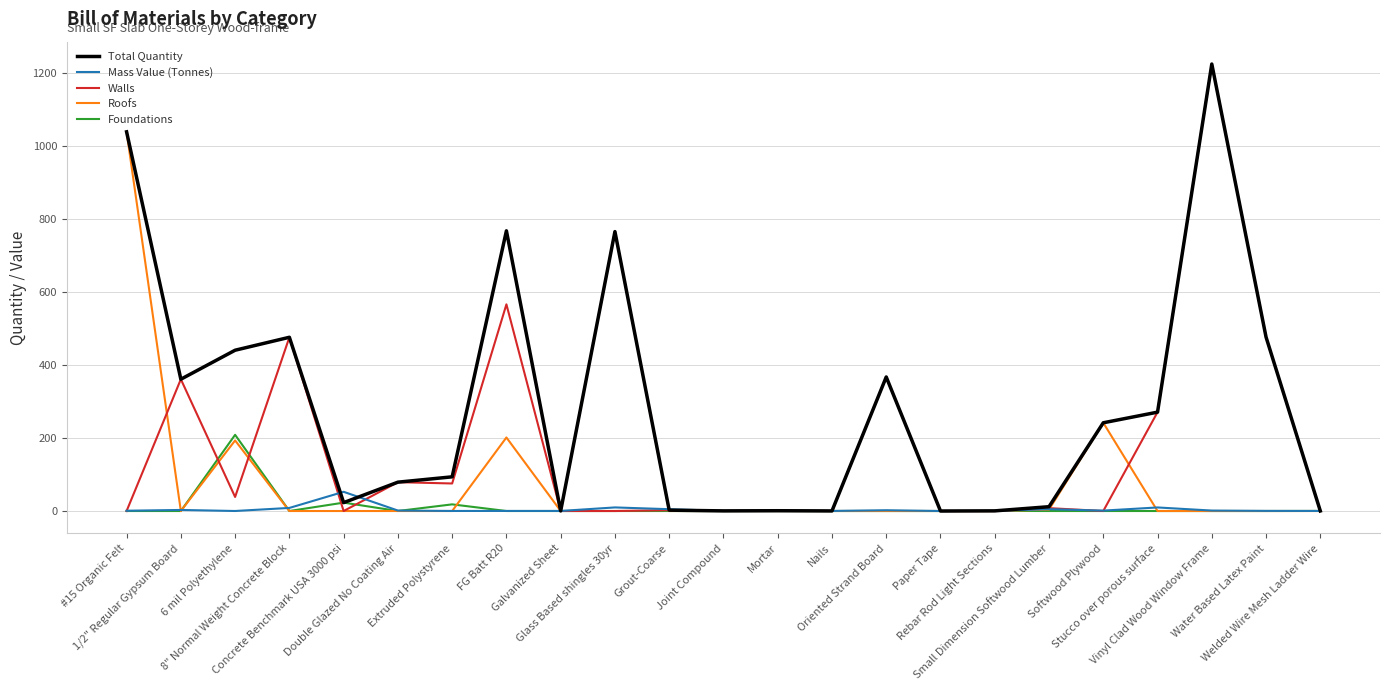

How many distinct data groups are displayed?

5